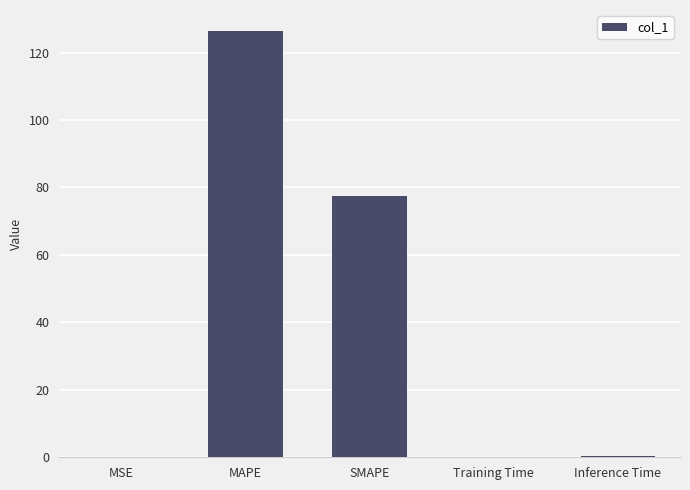

What is the sum of all values?

204.4